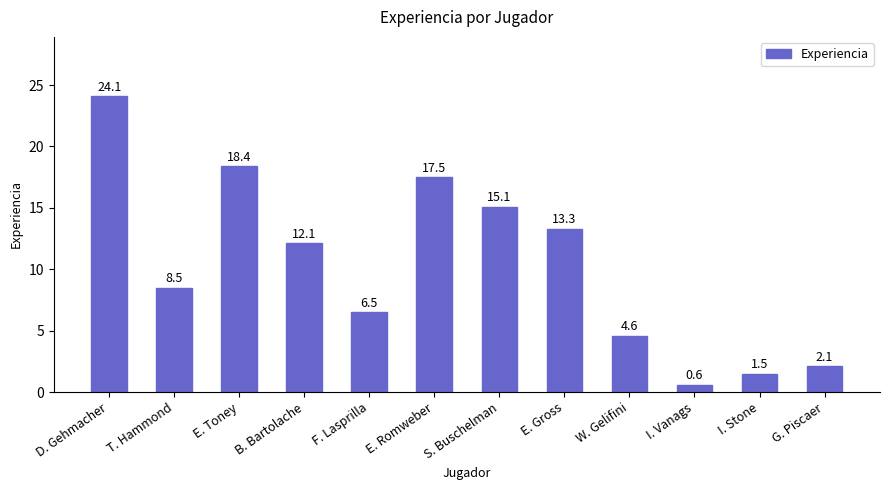

How many values are below 12?

6